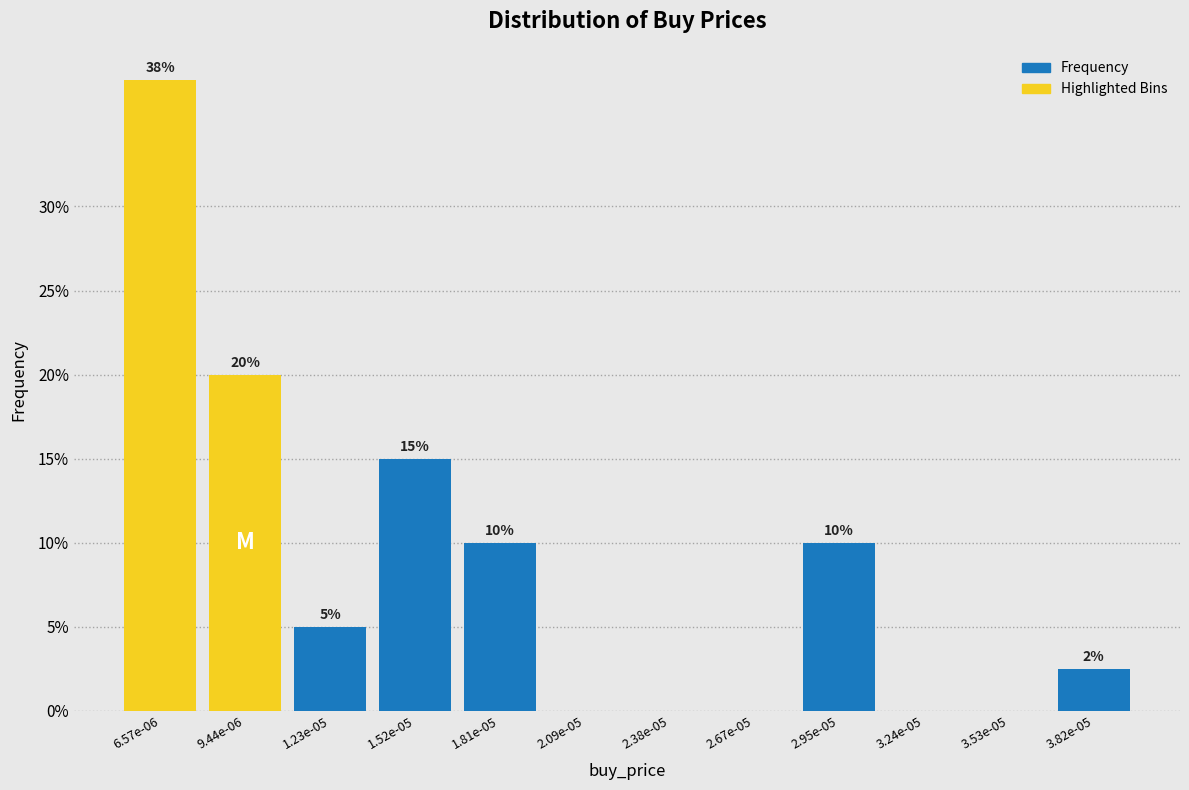

What is the maximum value shown in the chart?

37.5